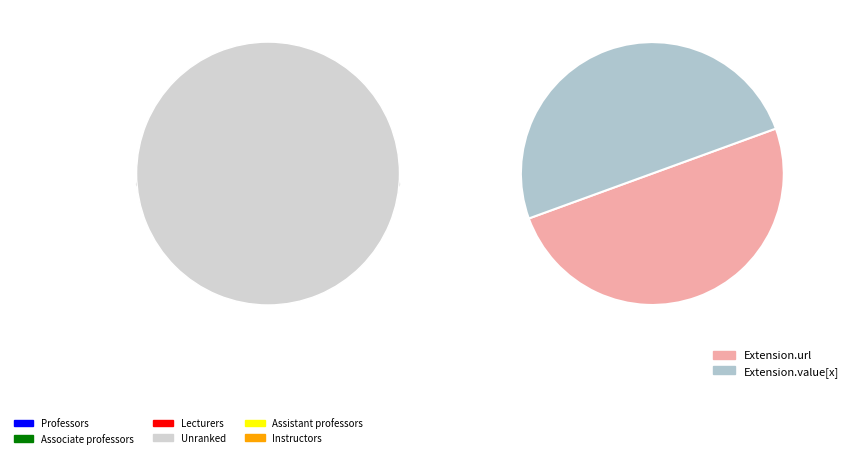

What percentage is the Extension.value[x] slice, to the nearest percent?

50%